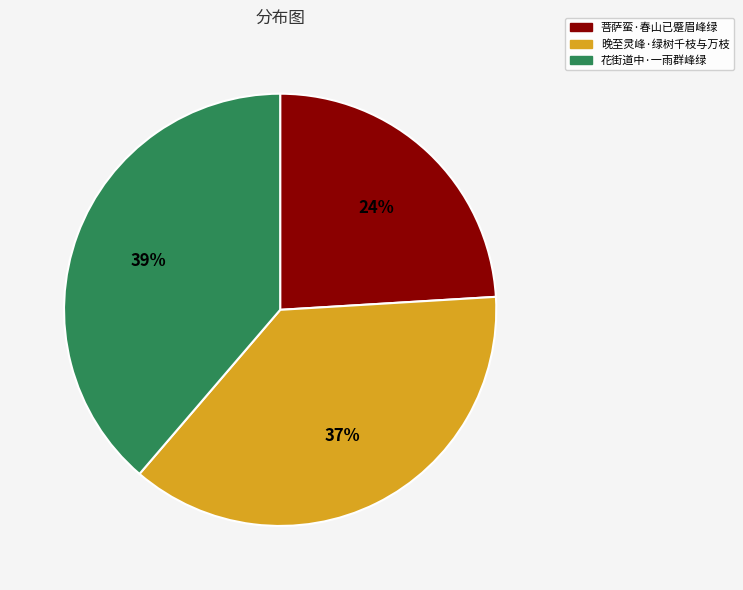

Do 花街道中·一雨群峰绿 and 晚至灵峰·绿树千枝与万枝 together represent more than half of the pie?

Yes